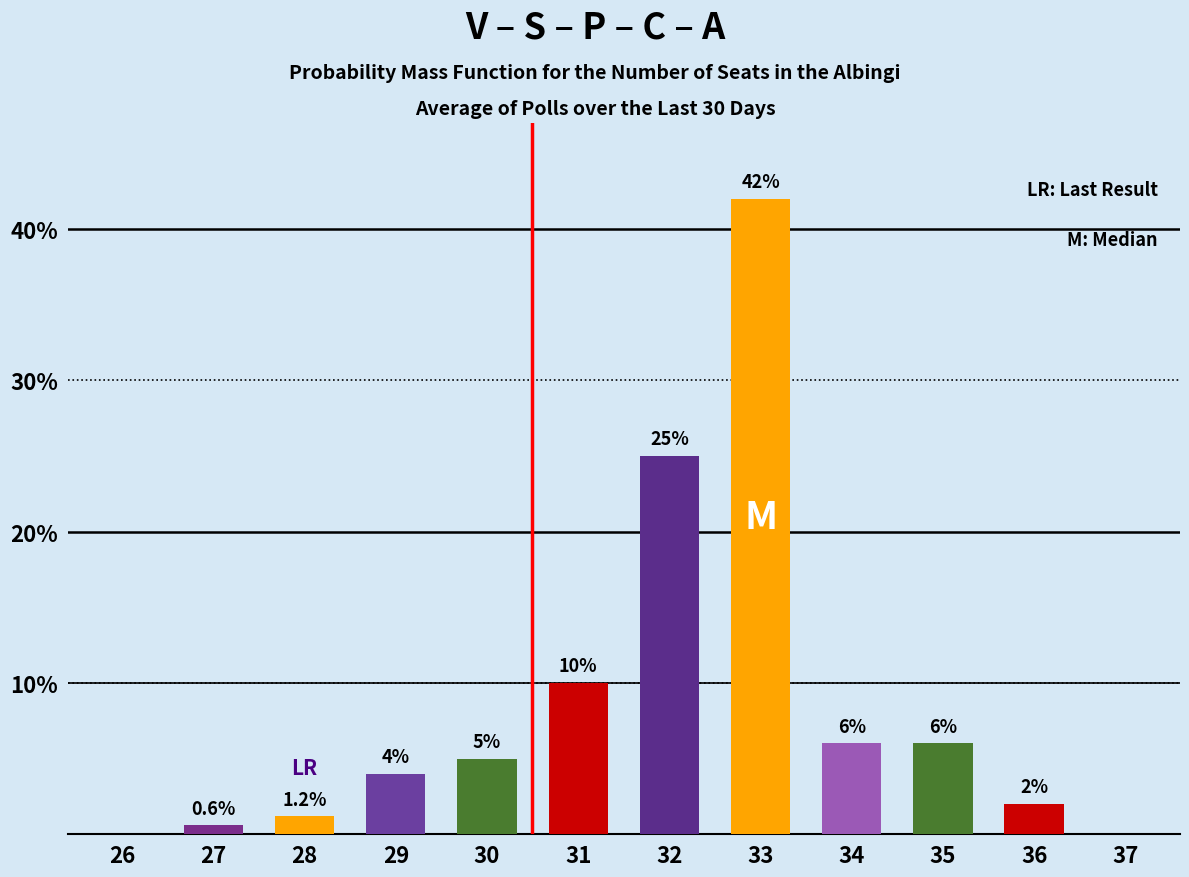

Between 26 and 30, which is larger?

30